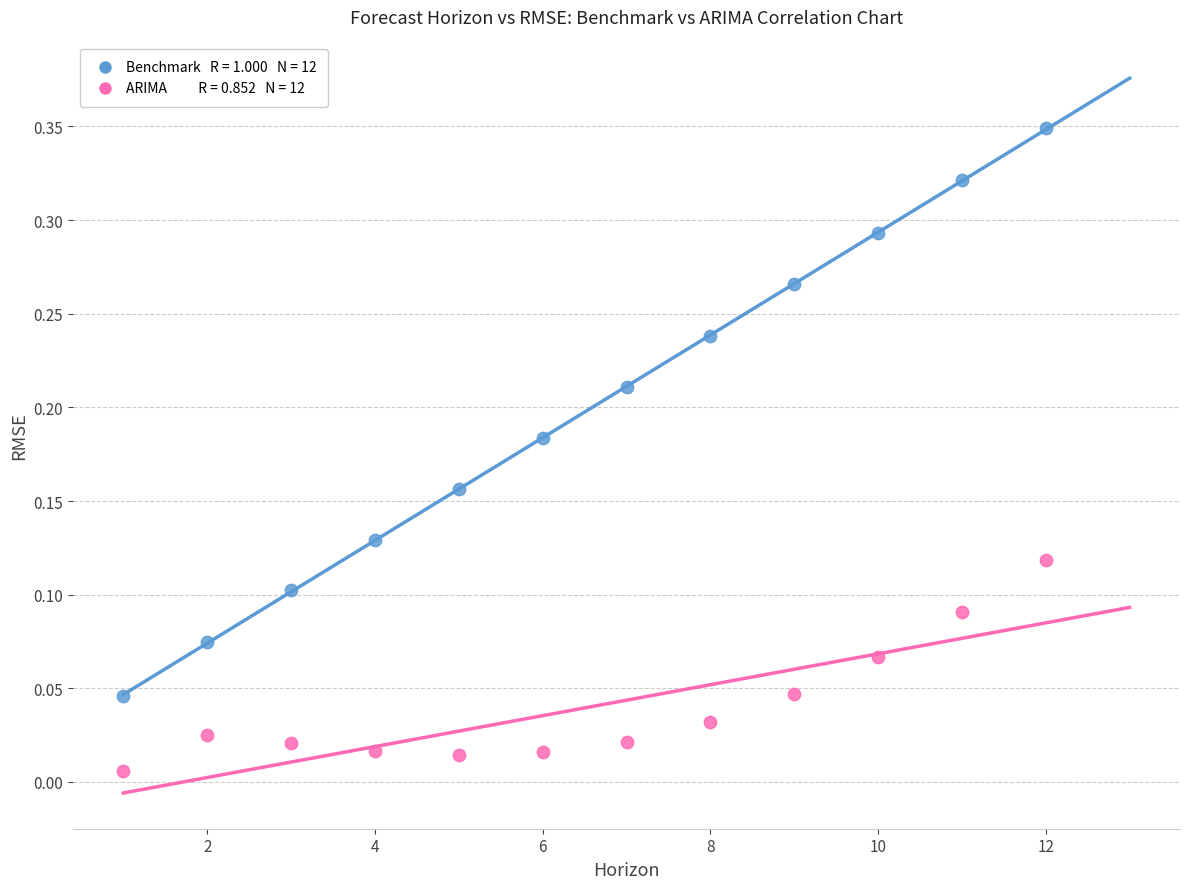

Across all data points, what is the range of X values (max minus min)?

11.0